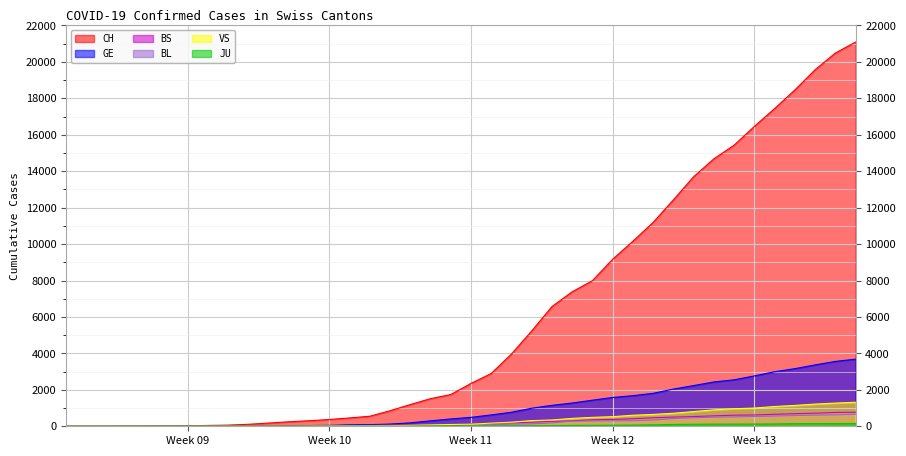

Read the BL value at 2020-03-21.

282